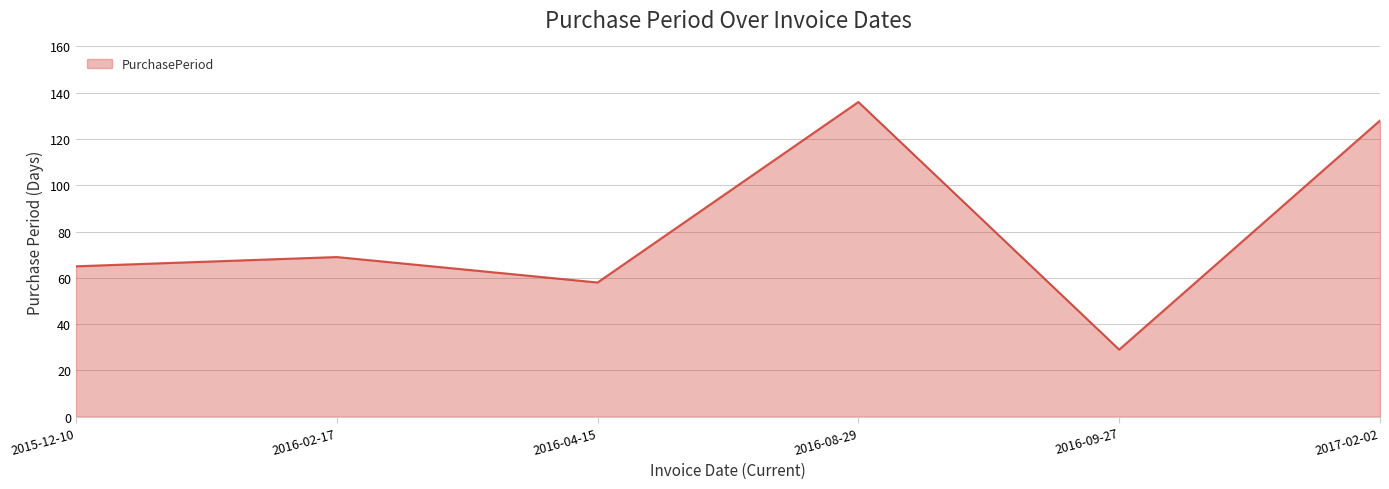

At which category does the data reach its first local peak?

2016-02-17